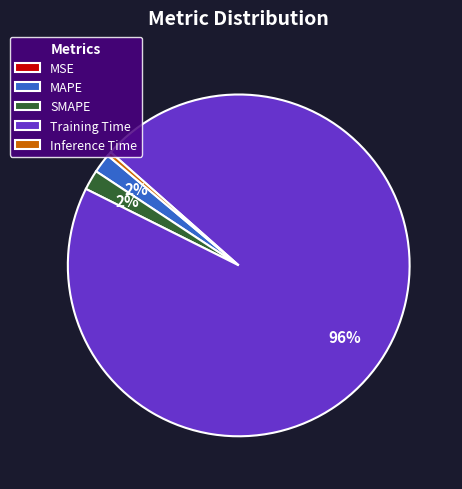

To the nearest percent, what is the difference between the largest and smallest slice percentages?

96%